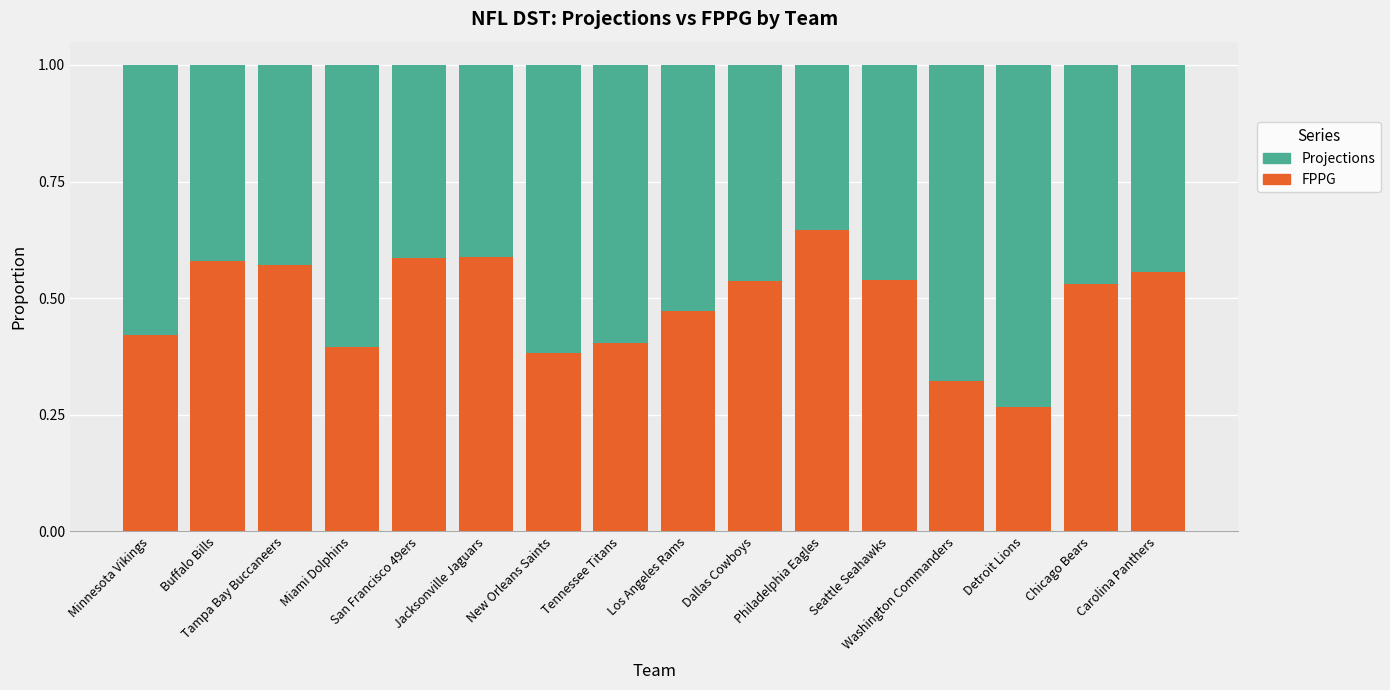

Count the FPPG values in the range 0 to 1.

16